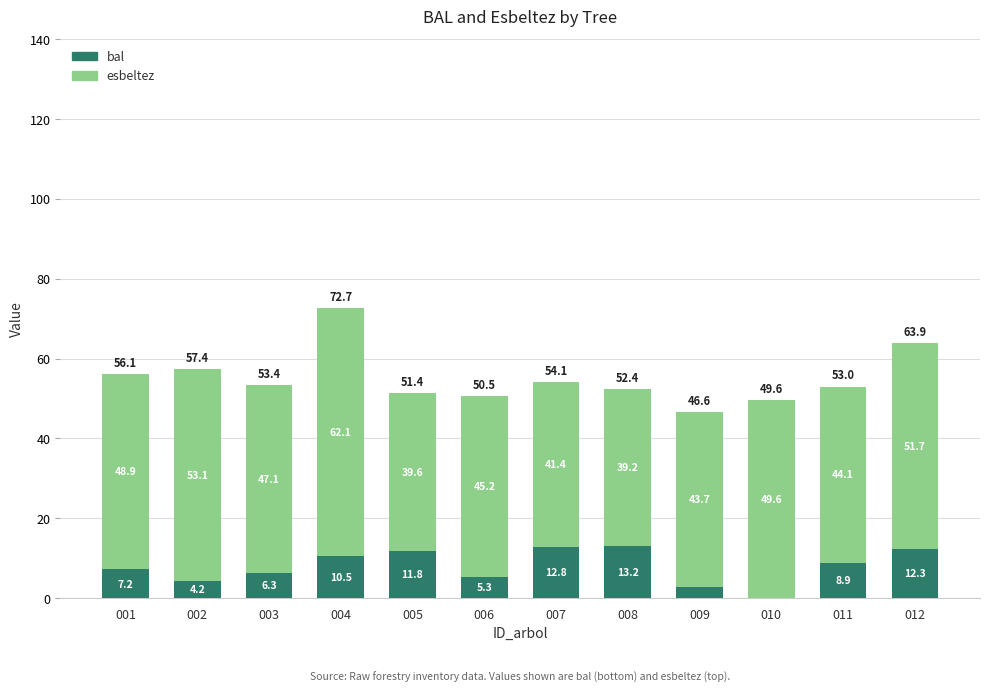

Are the bars grouped side by side (vs. stacked)?

No